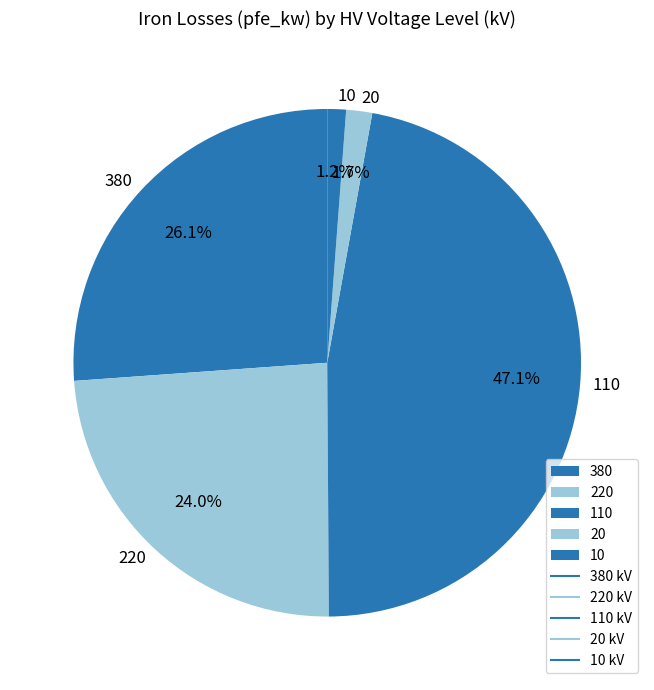

Do 110 and 20 together represent more than half of the pie?

No